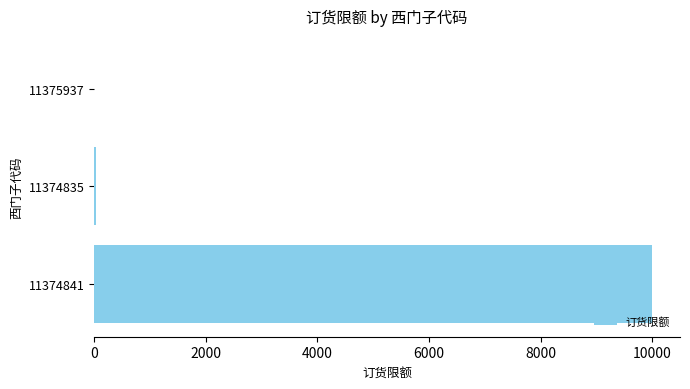

Is it true that the value at 11374841 is 16187?

False